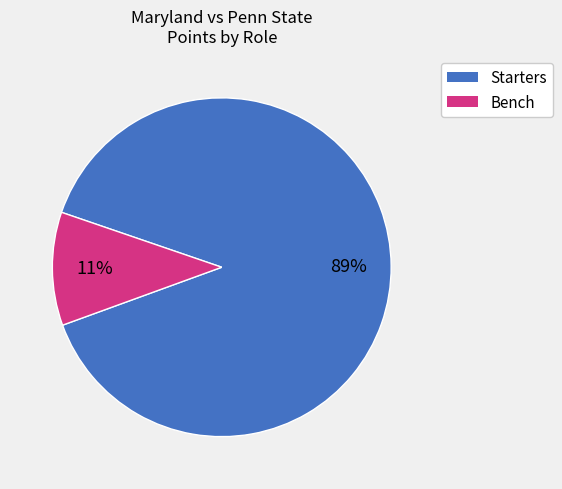

Is there any slice that represents more than half of the pie?

Yes